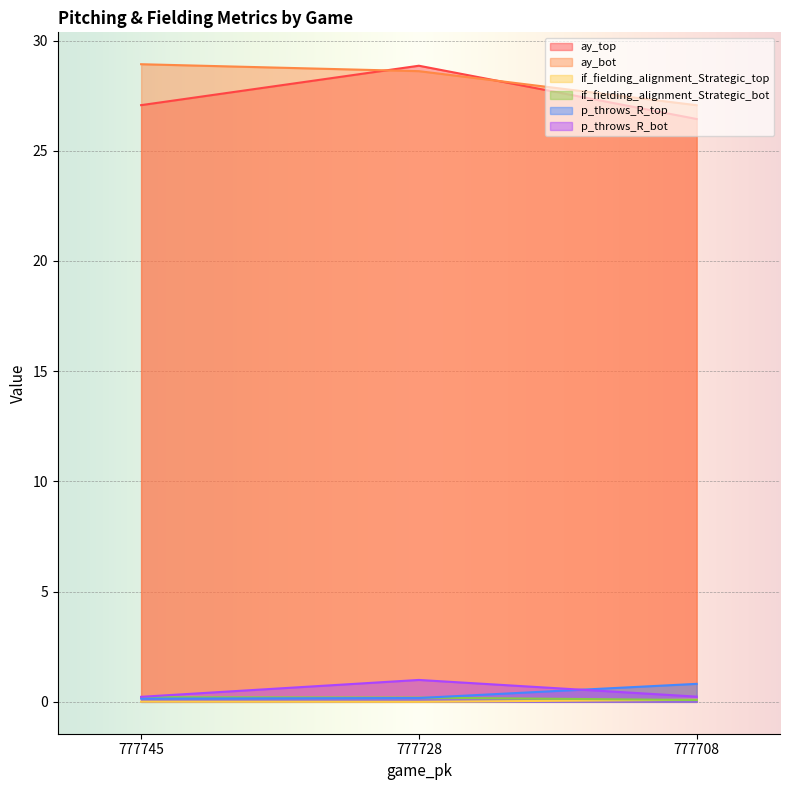

The p_throws_R_bot series shows 0.3 at 777745. True or false?

False